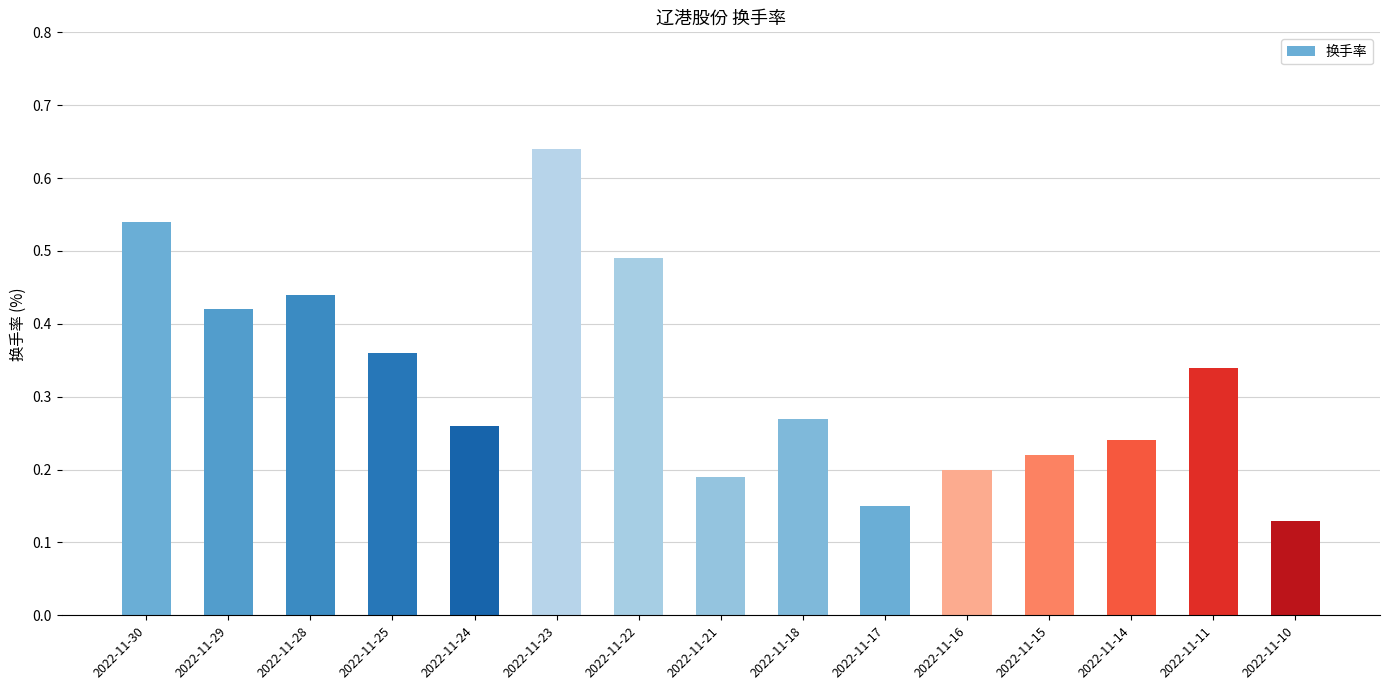

Where is the data nearest to the value 0?

2022-11-10